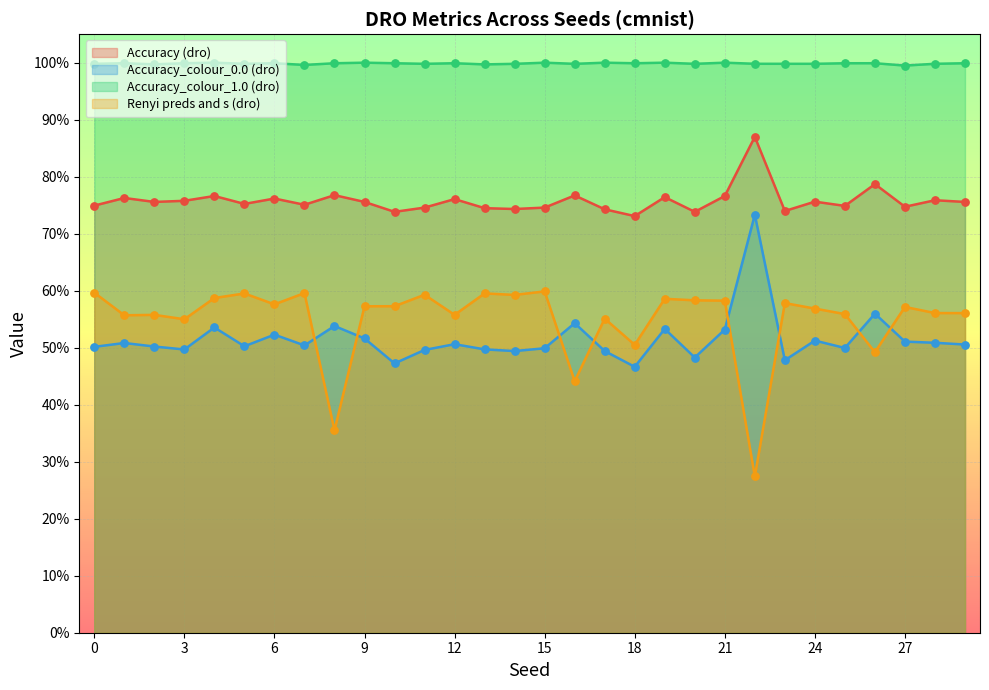

Which series contains the highest Y value?

Accuracy_colour_1.0 (dro)